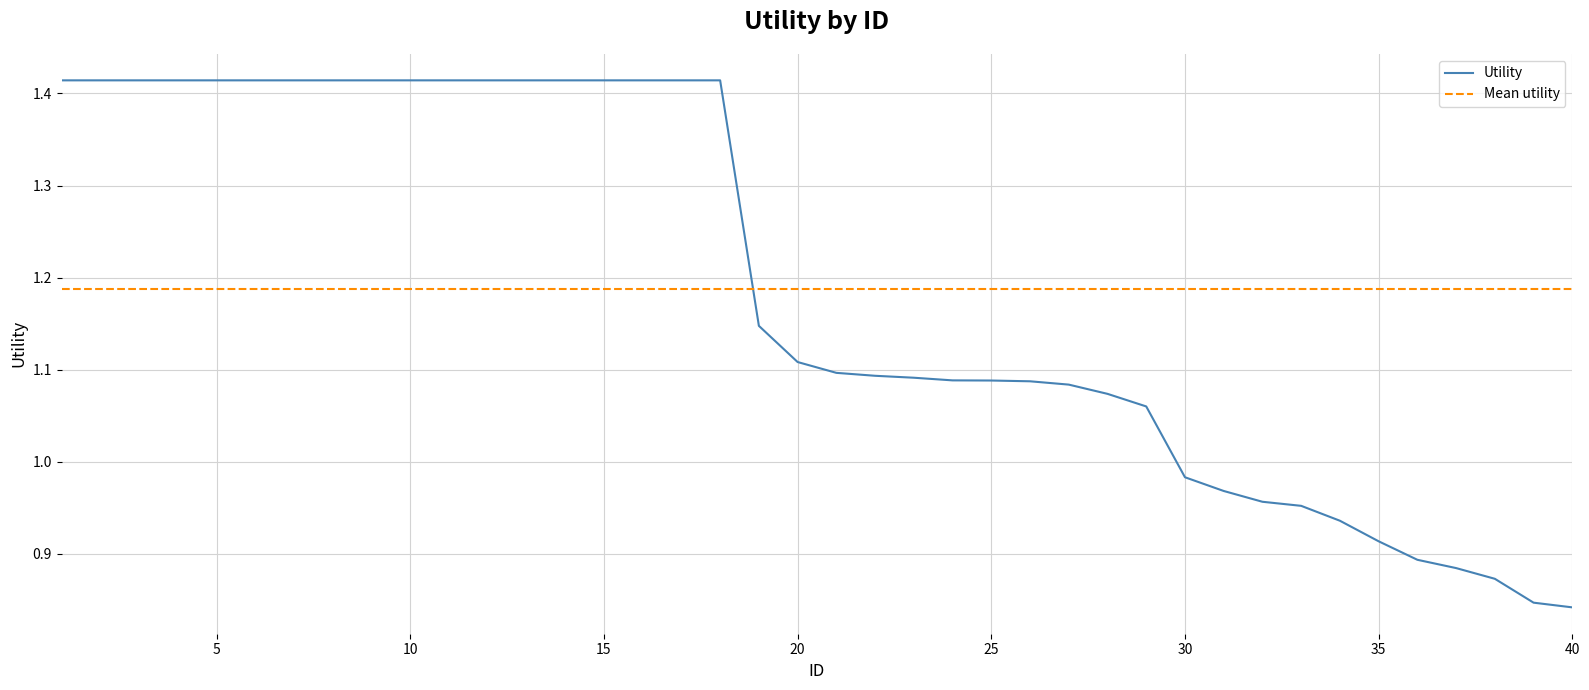

Where is the data nearest to the value 1?

30